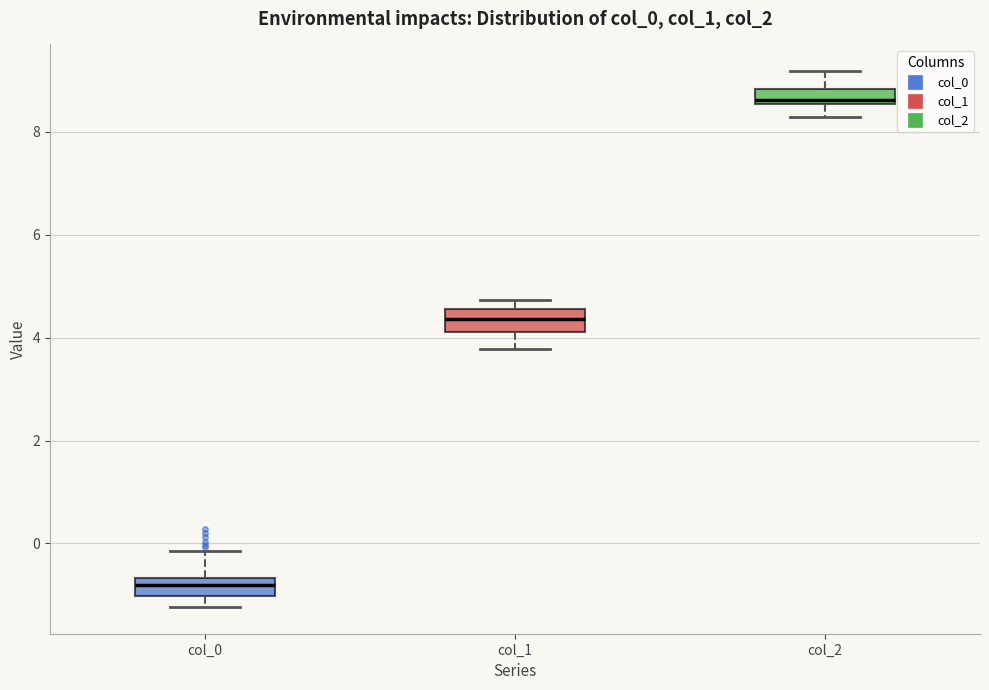

Where does the median line of the box for col_1 sit on the y-axis? The values are not printed on the chart, so give them approximately, as read against the axis.

4.4